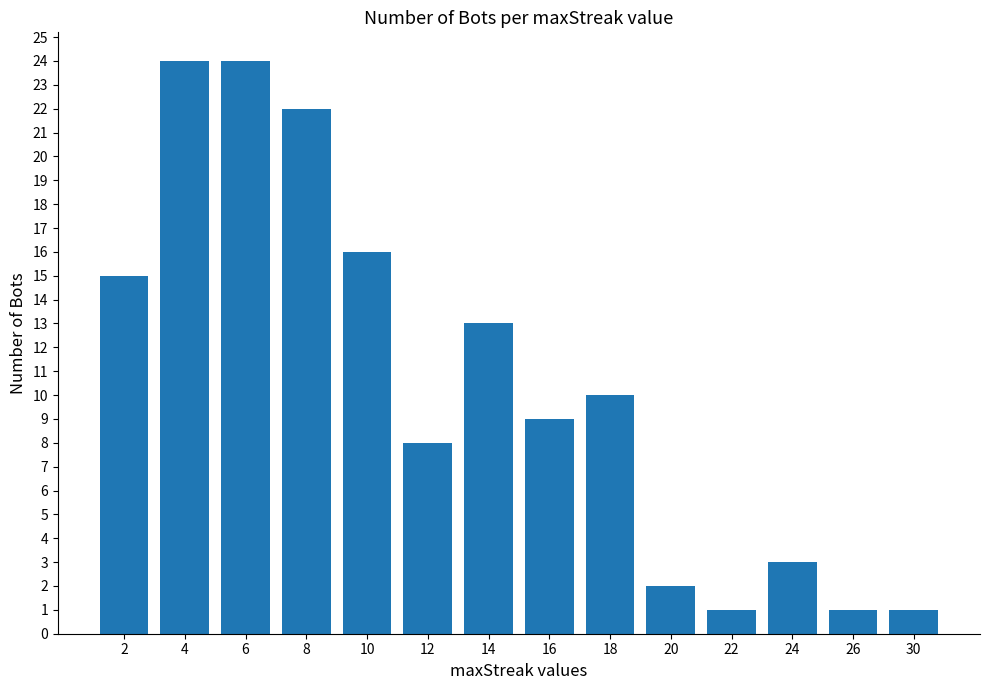

Count the number of categories in the chart.

14